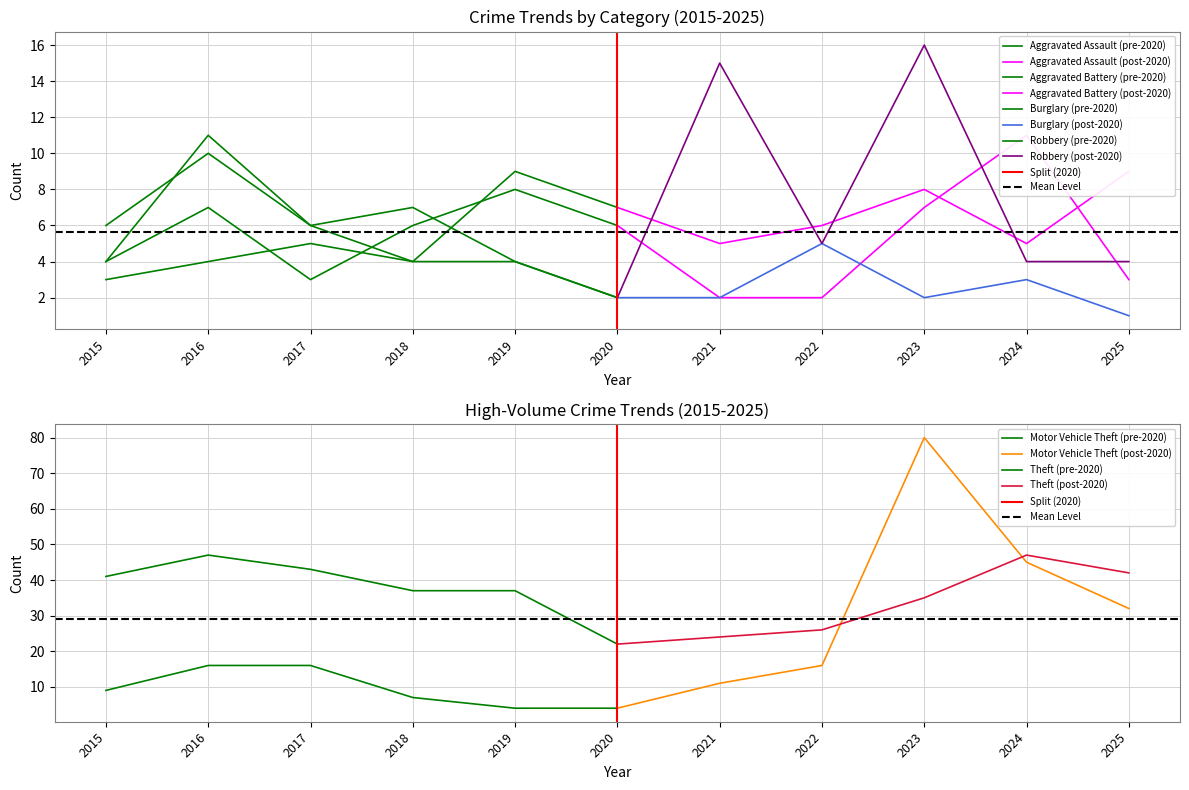

Rank the categories by Robbery value from highest to lowest.

2023, 2021, 2016, 2018, 2017, 2022, 2015, 2019, 2024, 2025, 2020